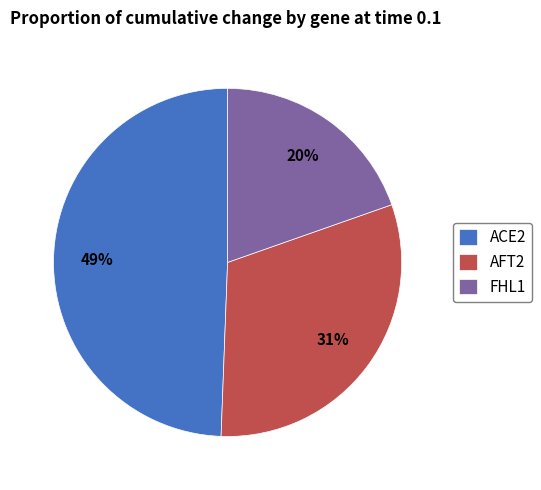

Is the sum of FHL1 and ACE2 greater than half?

Yes